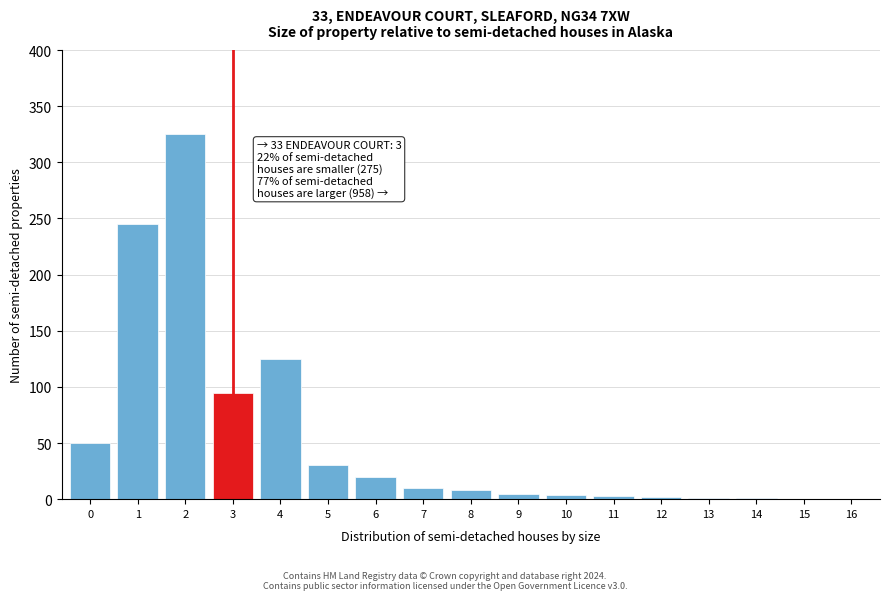

What is the maximum value shown in the chart?

325